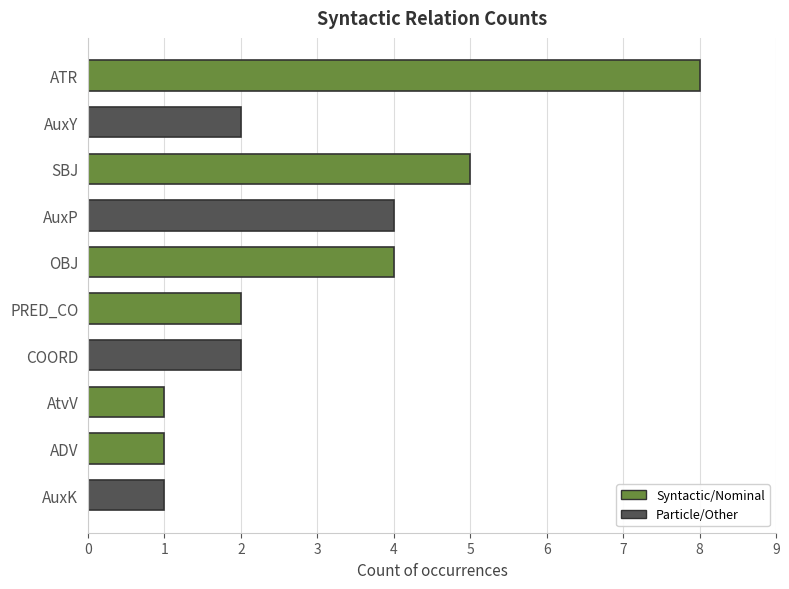

Between OBJ and COORD, which is larger?

OBJ